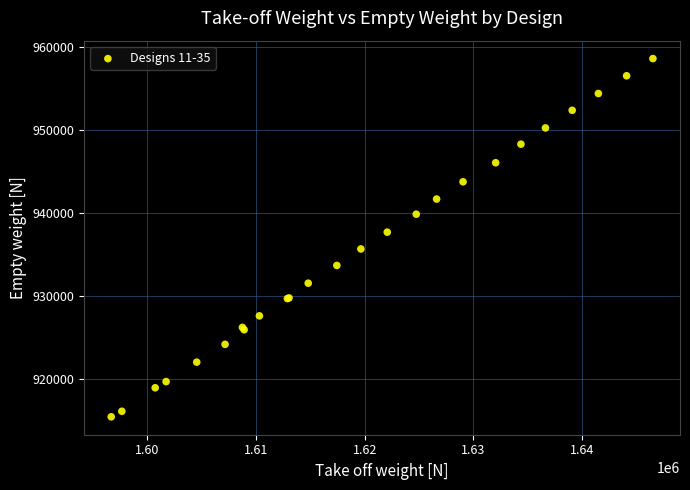

What Y value in the scatter plot is closest to 937027?

937693.6